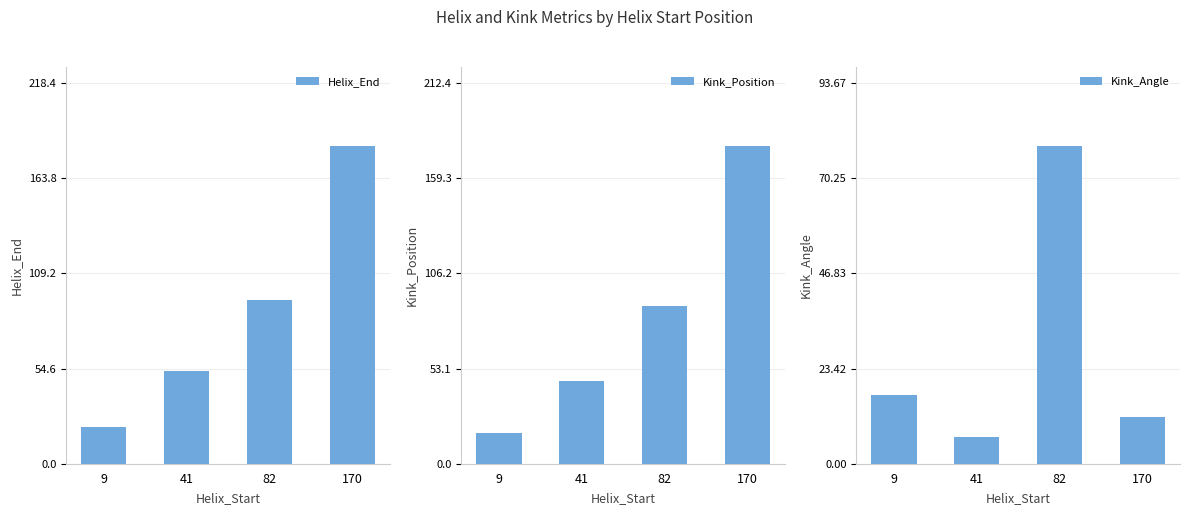

The Kink_Position series shows 17.0 at 9. True or false?

True